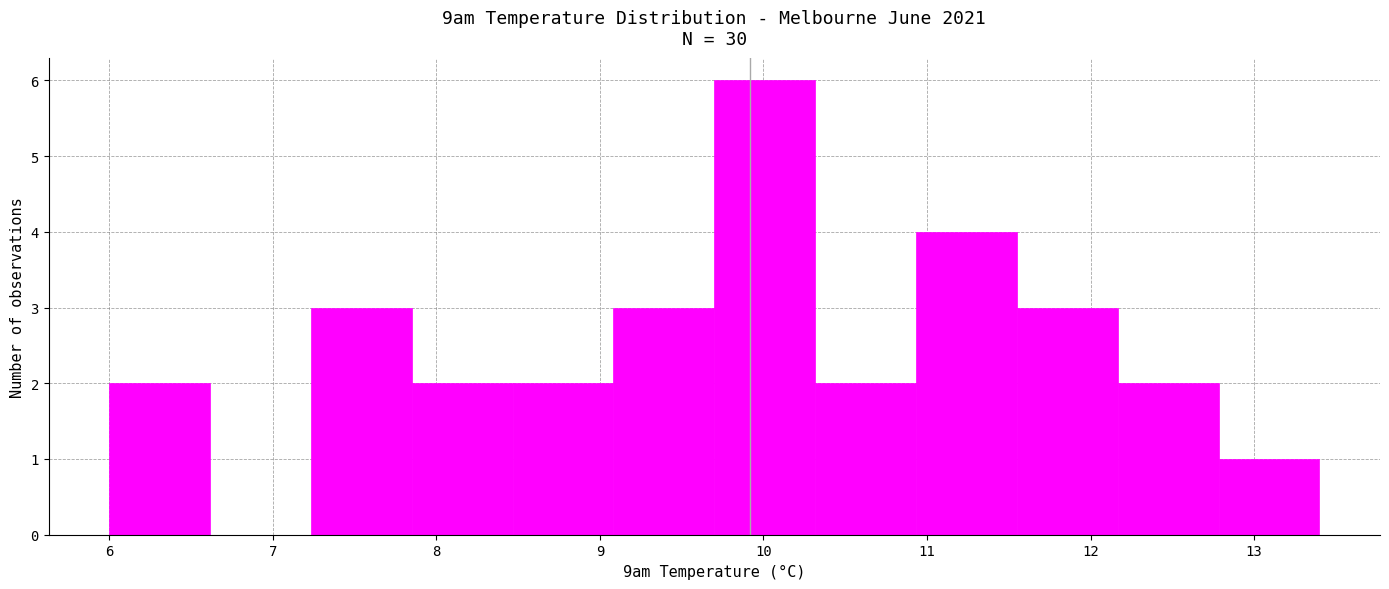

Reading left to right, list every bar in this chart as the range it spans on the x-axis followed by its height. Neither the bar edges nor the heights are printed on the chart, so give them approximately, as read against the axes.

6.0 to 6.6: 2
6.6 to 7.2: 0
7.2 to 7.9: 3
7.9 to 8.5: 2
8.5 to 9.1: 2
9.1 to 9.7: 3
9.7 to 10.3: 6
10.3 to 10.9: 2
10.9 to 11.6: 4
11.6 to 12.2: 3
12.2 to 12.8: 2
12.8 to 13.4: 1